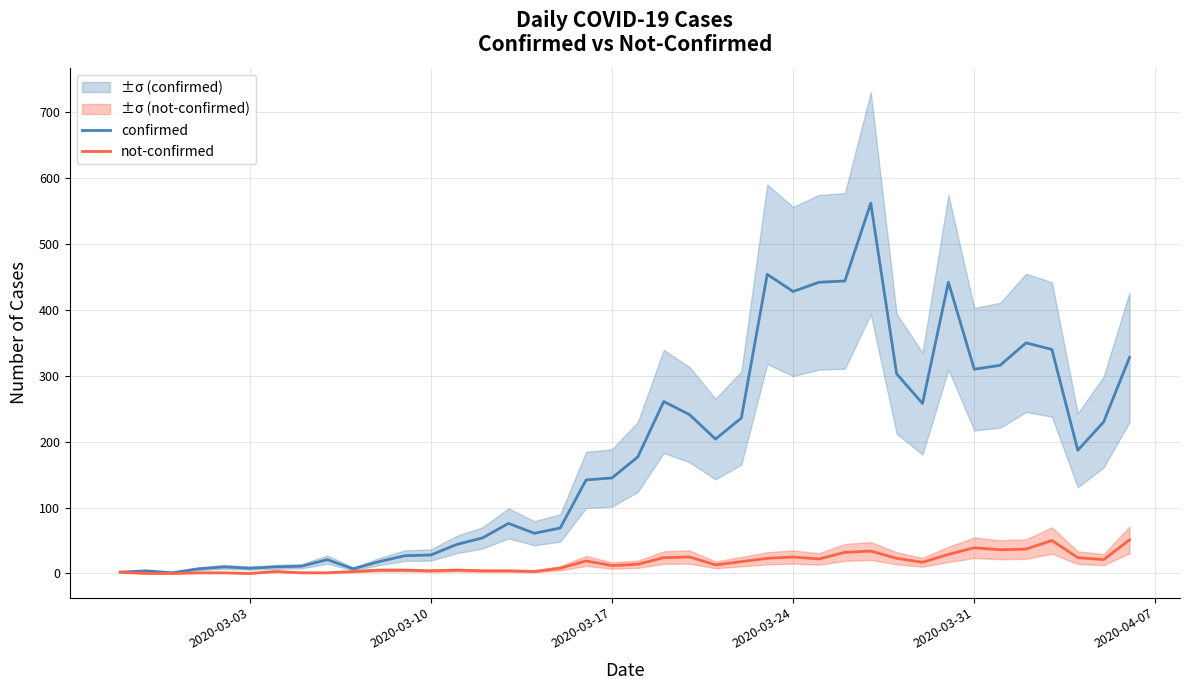

How many data points in confirmed are less than 177?

20